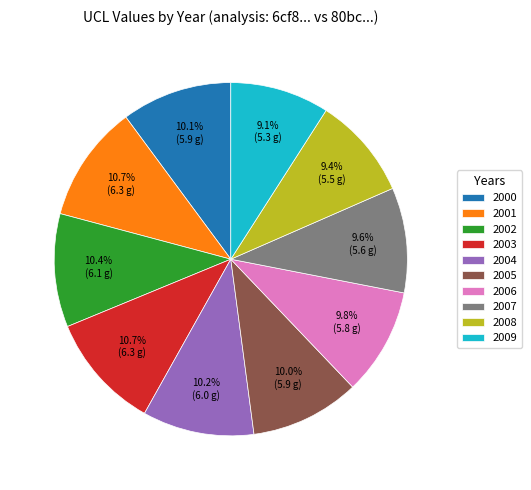

Between 2005 and 2009, which is larger?

2005